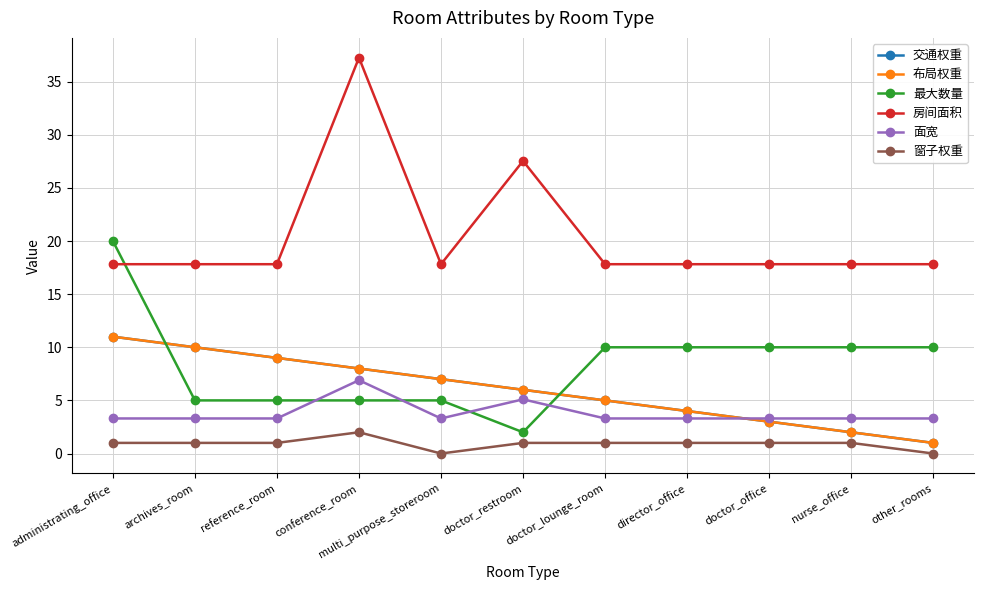

Where is 房间面积 nearest to the value 27?

doctor_restroom